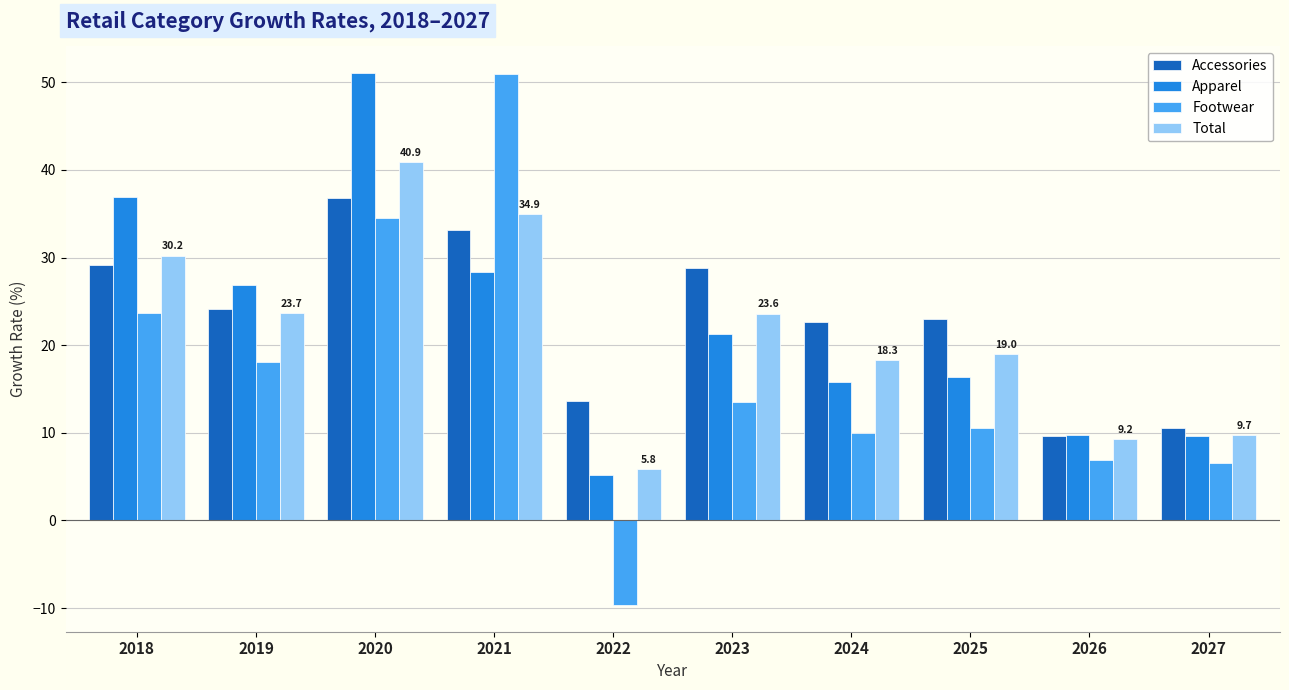

The value of Apparel at 2024 is 8.4. True or false?

False